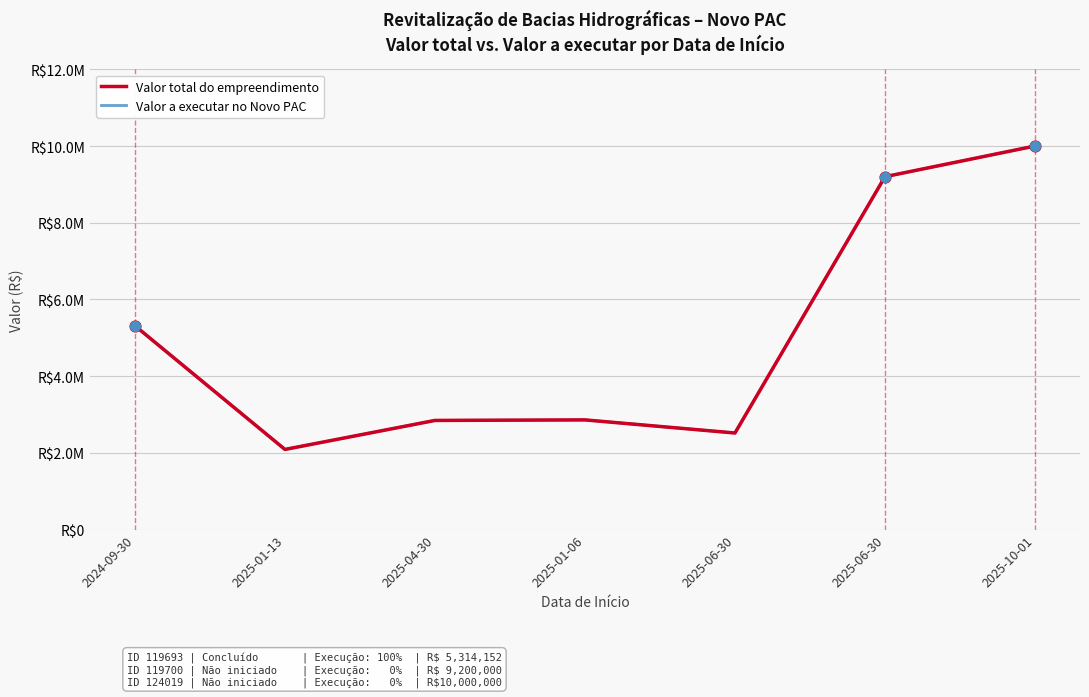

At how many categories does at least one series exceed 7723039?

2